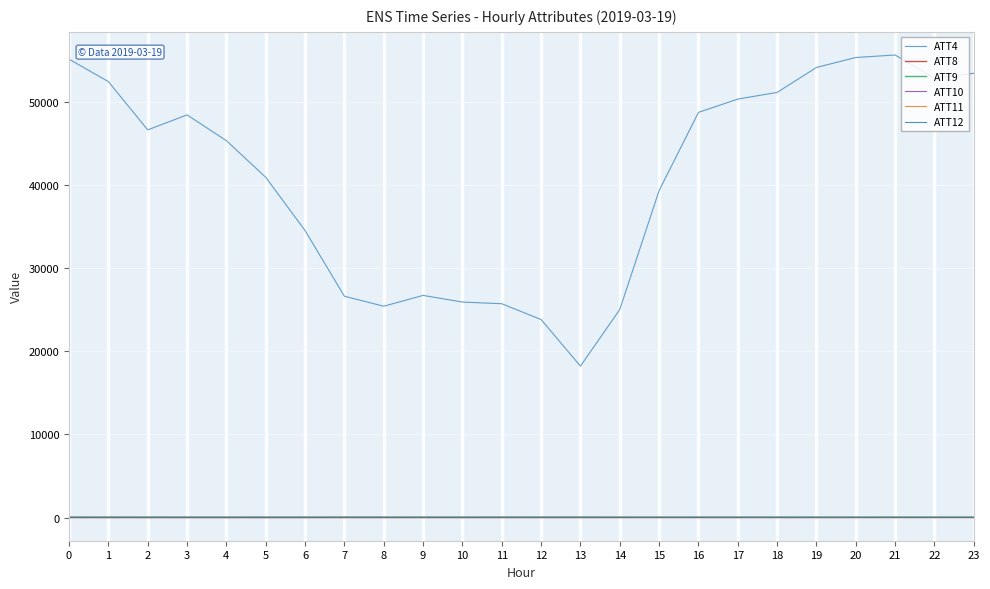

The value of ATT8 at 14 is 2.5. True or false?

True